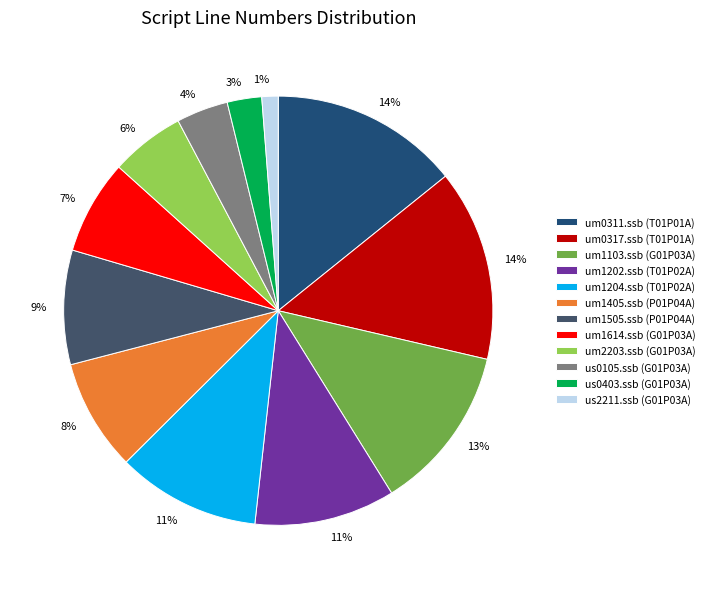

Between us2211.ssb (G01P03A) and um0311.ssb (T01P01A), which is larger?

um0311.ssb (T01P01A)